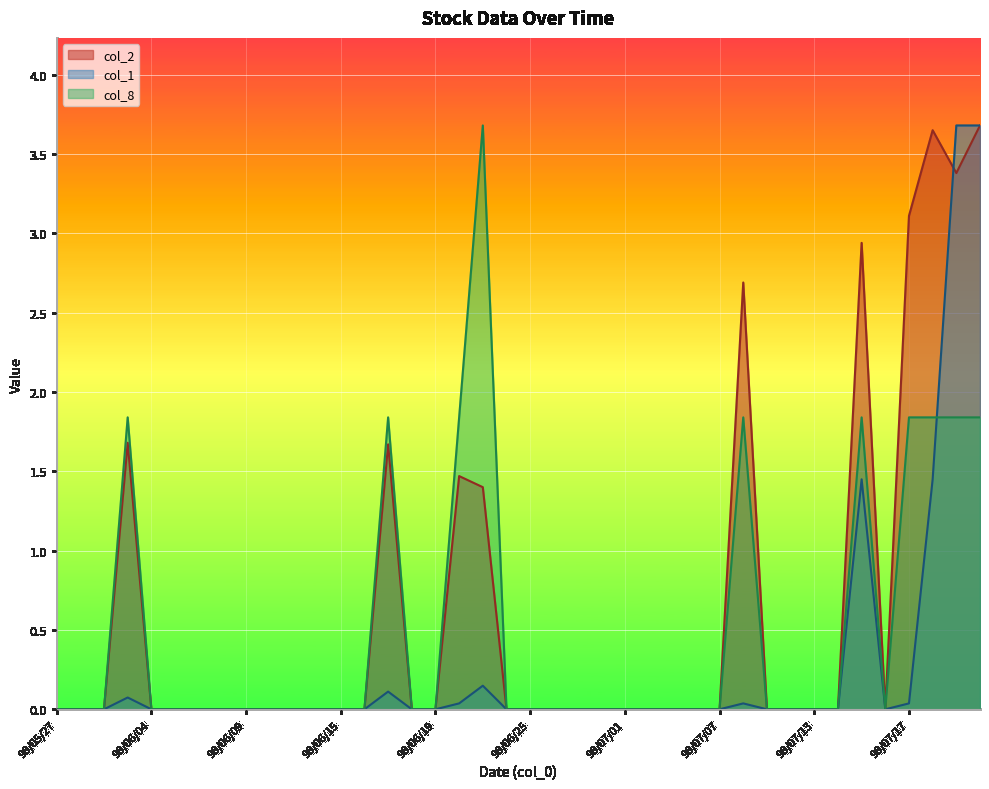

How many values in col_2 are above zero?

10